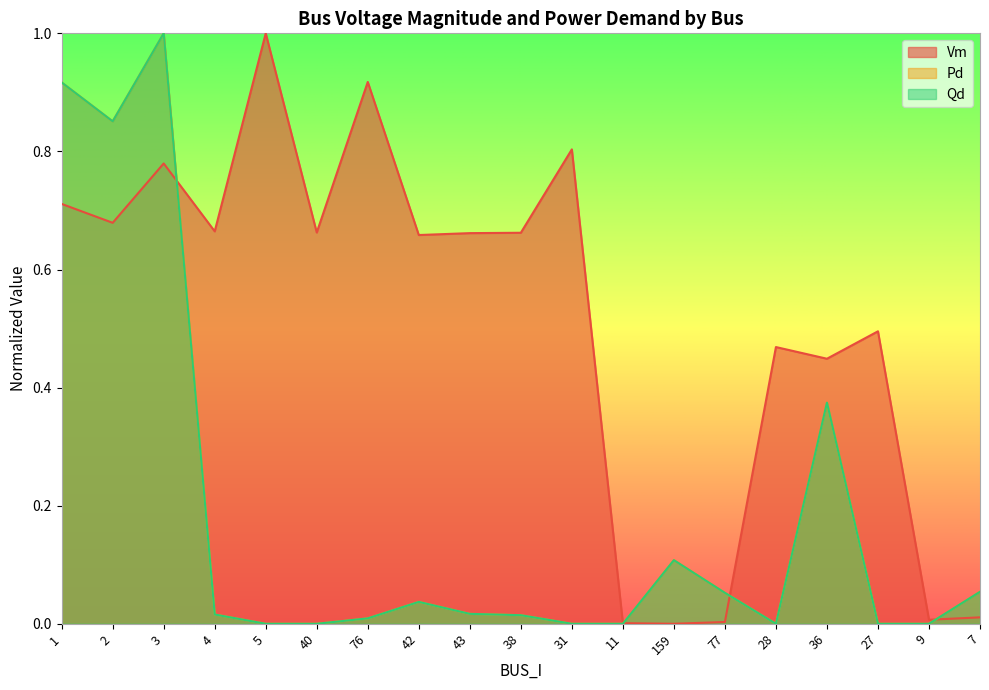

Reading left to right, what are all the values shown in this chart?

Vm: 1=0.7	2=0.7	3=0.8	4=0.7	5=1.0	40=0.7	76=0.9	42=0.7	43=0.7	38=0.7	31=0.8	11=0.0	159=0.0	77=0.0	28=0.5	36=0.4	27=0.5	9=0.0	7=0.0
Pd: 1=0.9	2=0.9	3=1.0	4=0.0	5=0.0	40=0.0	76=0.0	42=0.0	43=0.0	38=0.0	31=0.0	11=0.0	159=0.1	77=0.1	28=0.0	36=0.4	27=0.0	9=0.0	7=0.1
Qd: 1=0.9	2=0.9	3=1.0	4=0.0	5=0.0	40=0.0	76=0.0	42=0.0	43=0.0	38=0.0	31=0.0	11=0.0	159=0.1	77=0.1	28=0.0	36=0.4	27=0.0	9=0.0	7=0.1